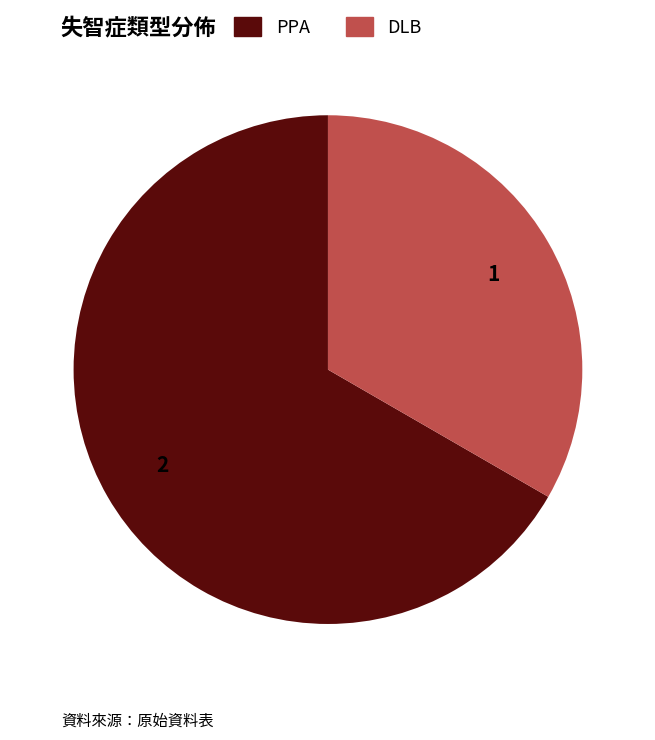

Is the sum of DLB and PPA greater than half?

Yes